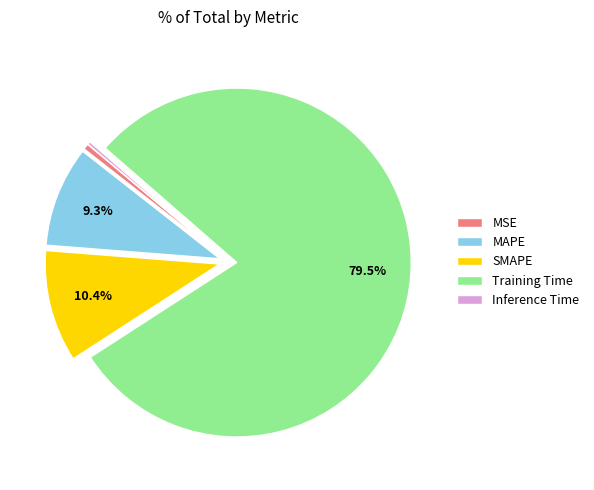

Is it true that MAPE is 1% of the pie?

False